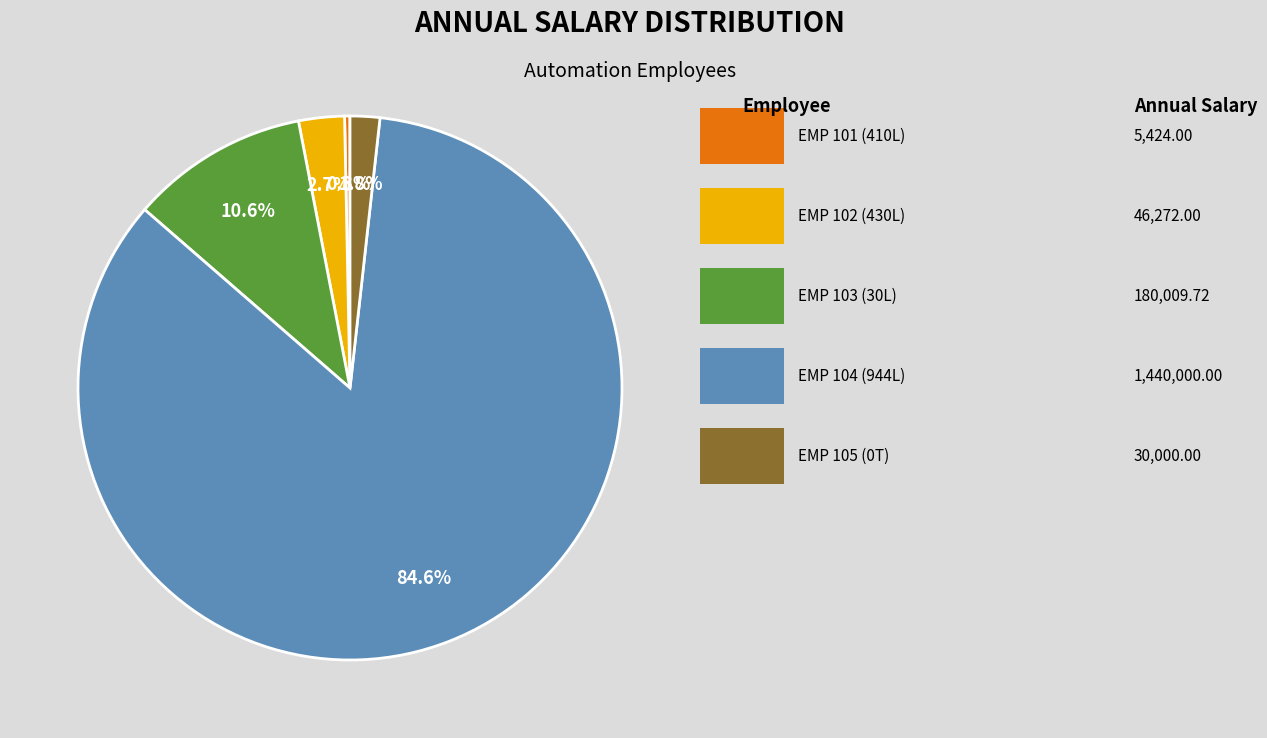

Is there any slice that represents more than half of the pie?

Yes